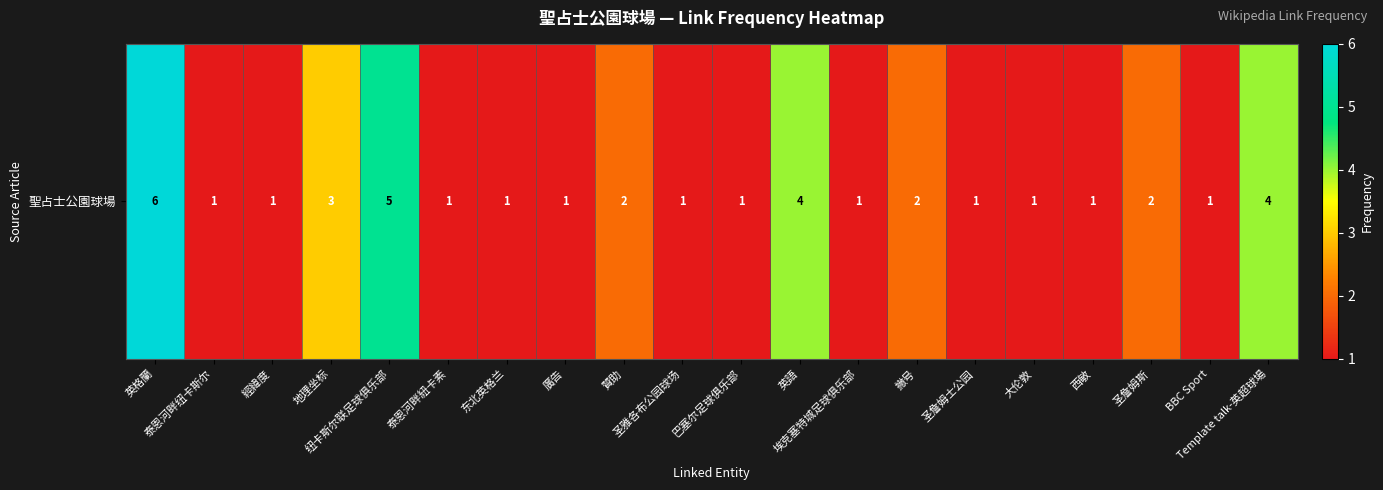

What is the sum of the values at 泰恩河畔紐卡素 and 西敏?

2